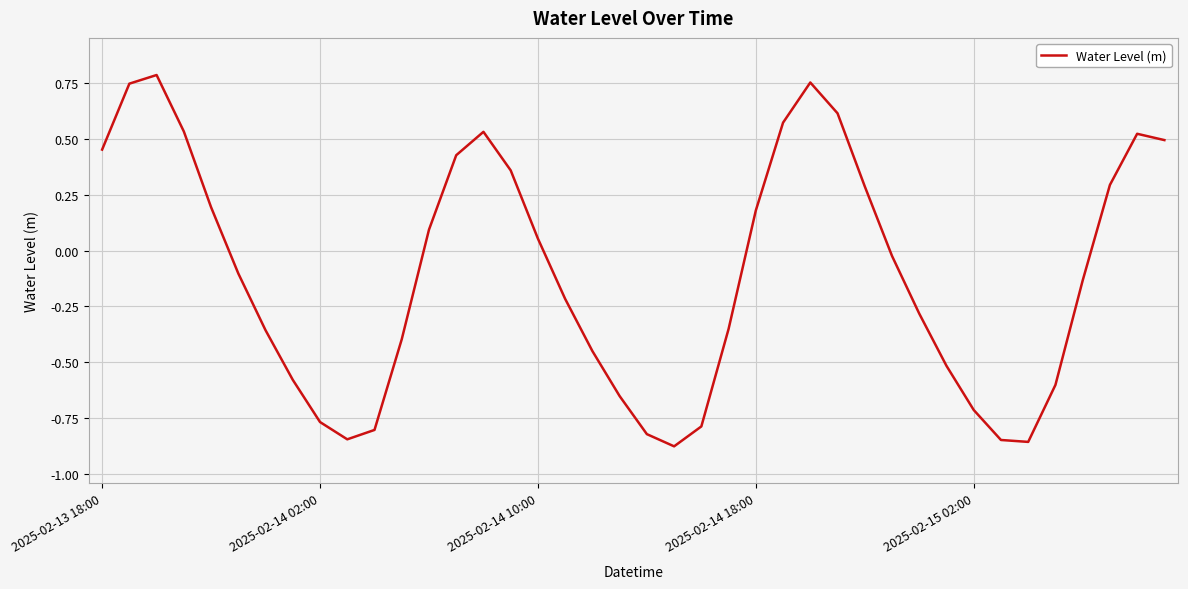

What is the difference between the maximum and minimum values?

1.7